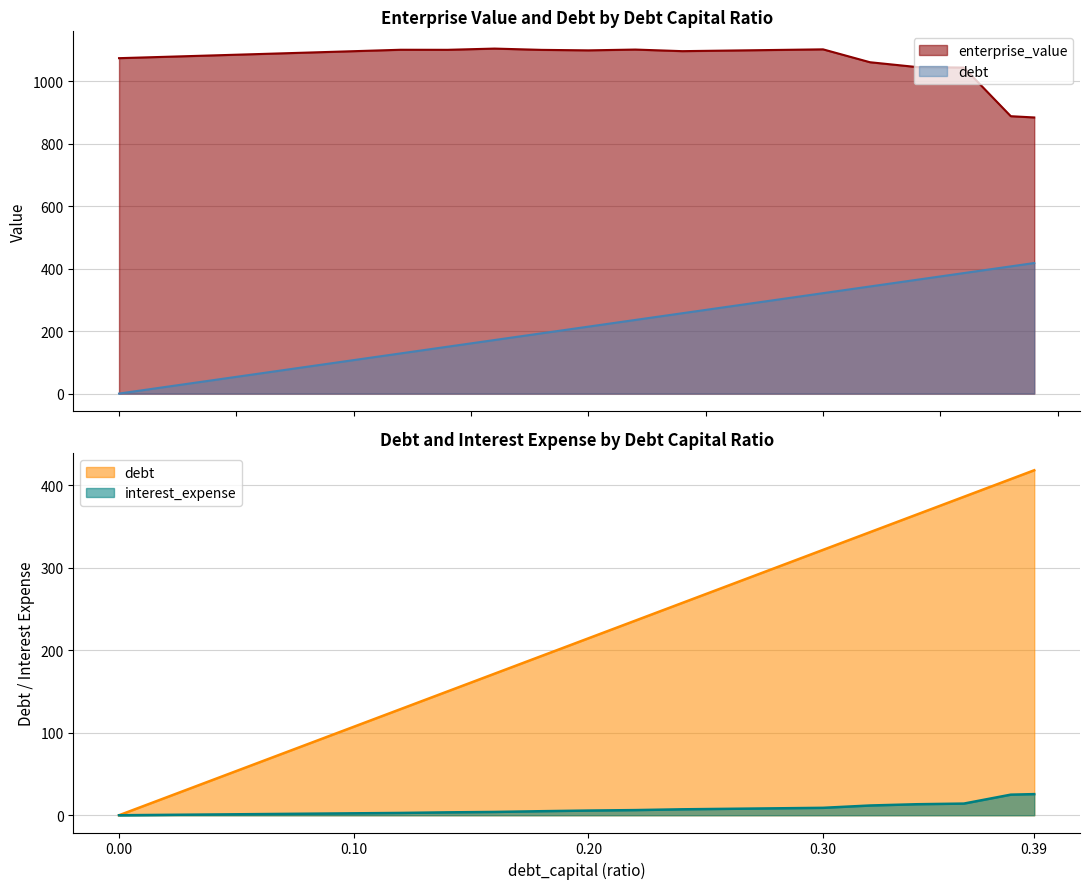

What is the difference between the maximum and minimum values in the debt_capital series?

418.3